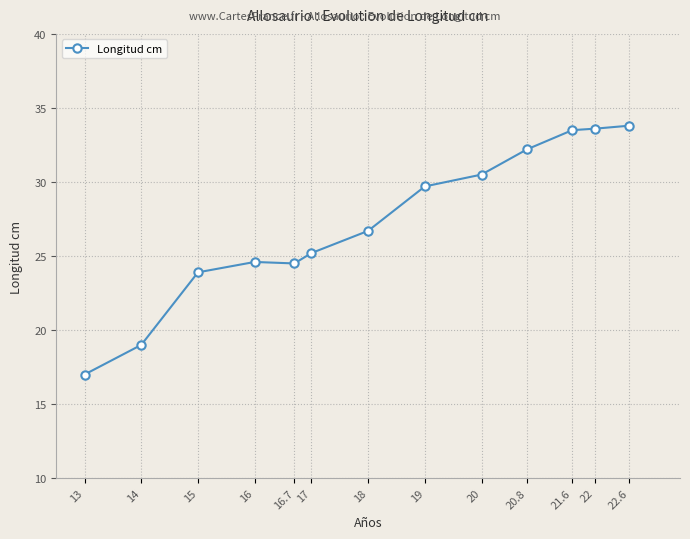

The value at 18 is 26.7. True or false?

True